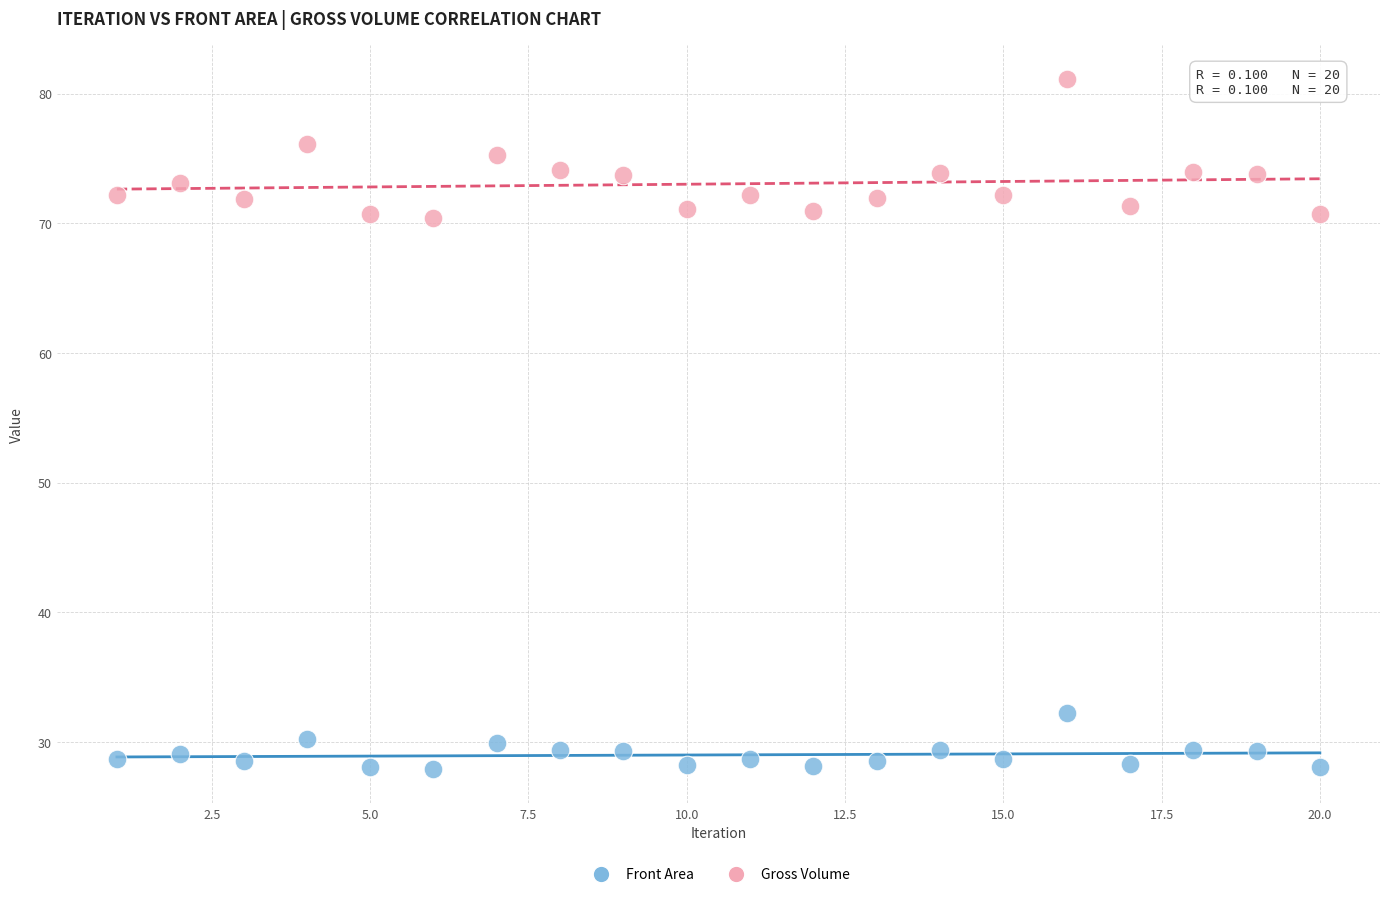

Across all data points, what is the range of Y values (max minus min)?

53.2